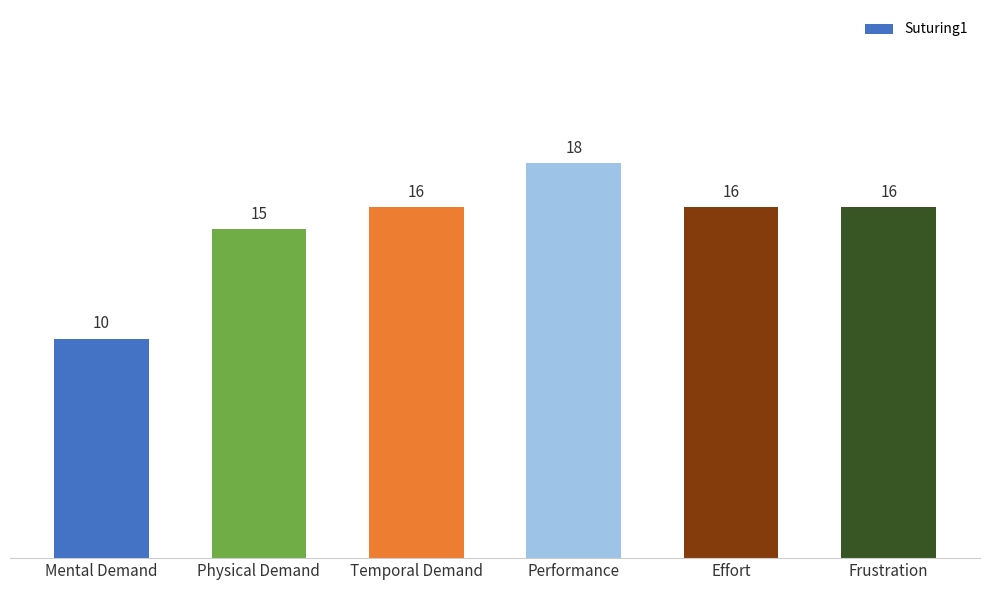

What is the average value?

15